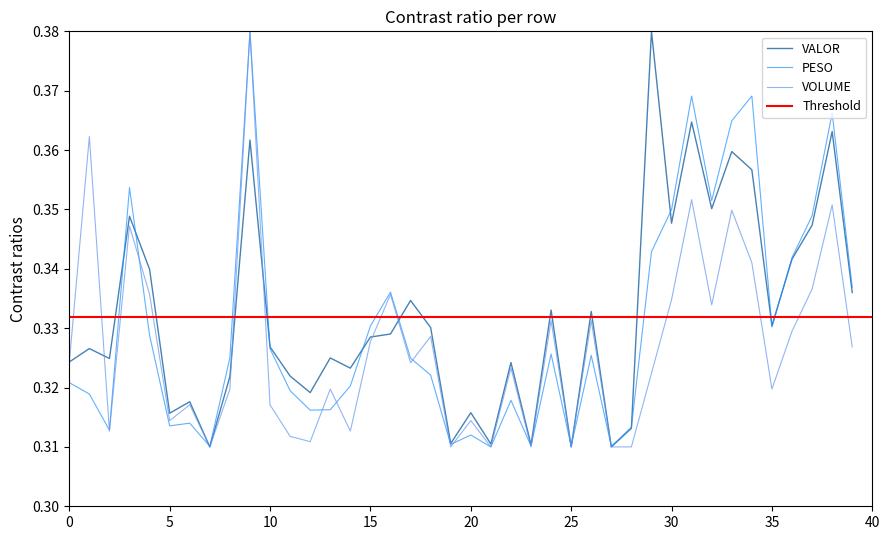

True or false: VOLUME has more than 2 interior local peaks.

True